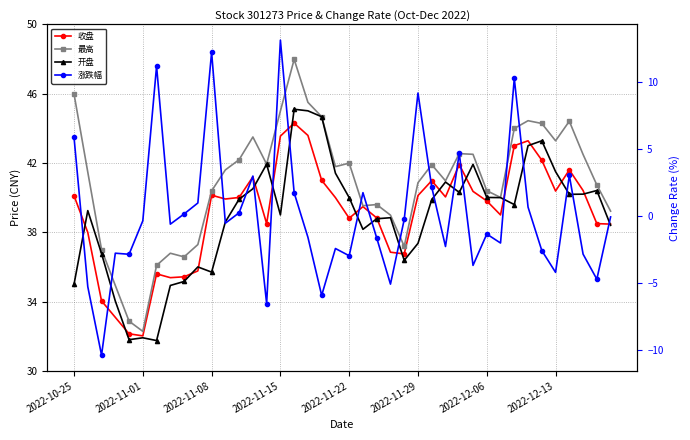

Reading left to right, list all the values displayed in this chart.

收盘: 40.1	38.0	34.0	33.1	32.1	32.0	35.6	35.4	35.4	35.8	40.1	39.9	40.0	41.2	38.5	43.5	44.3	43.6	41.0	40.0	38.8	39.5	38.8	36.9	36.8	40.1	41.0	40.0	41.9	40.4	39.8	39.0	43.0	43.3	42.2	40.4	41.6	40.4	38.5	38.5
最高: 46.0	41.5	37.0	34.9	32.9	32.3	36.1	36.8	36.6	37.3	40.4	41.6	42.2	43.5	41.9	45.0	48.0	45.5	44.7	41.8	42.0	39.5	39.6	39.0	37.2	40.9	41.9	41.0	42.5	42.5	40.4	40.0	44.0	44.4	44.3	43.3	44.4	42.5	40.7	39.2
开盘: 35.0	39.2	36.8	34.0	31.8	31.9	31.8	34.9	35.2	36.0	35.7	38.6	39.9	40.5	41.9	39.0	45.1	45.0	44.7	41.4	40.0	38.2	38.8	38.8	36.4	37.4	39.9	40.9	40.3	41.9	40.0	40.0	39.6	43.0	43.3	41.5	40.2	40.2	40.4	38.4
涨跌幅: 5.9	-5.3	-10.4	-2.8	-2.9	-0.4	11.2	-0.6	0.1	1.0	12.2	-0.6	0.2	3.0	-6.5	13.1	1.7	-1.6	-5.9	-2.4	-3.0	1.7	-1.6	-5.1	-0.3	9.2	2.1	-2.3	4.7	-3.7	-1.4	-2.0	10.3	0.7	-2.6	-4.2	3.0	-2.9	-4.7	-0.1